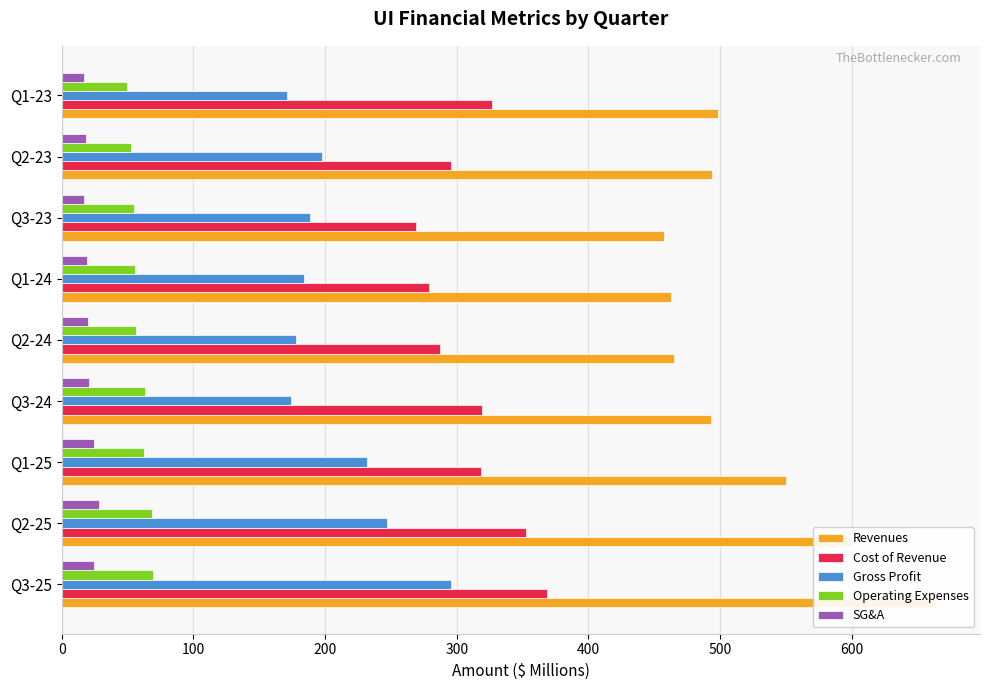

What position from the left is Q1-24?

6